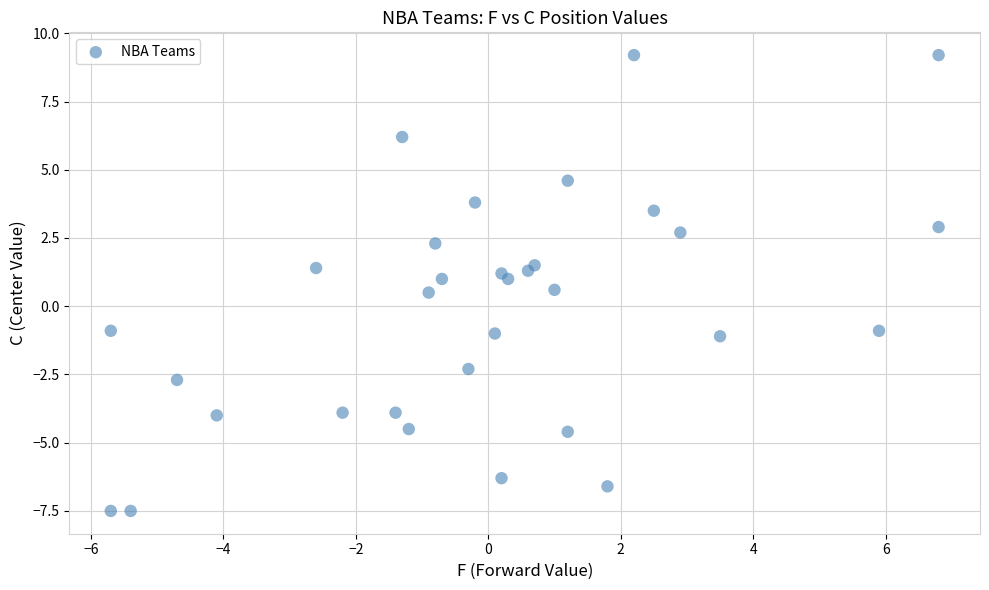

What is the range of X values (max minus min)?

12.5